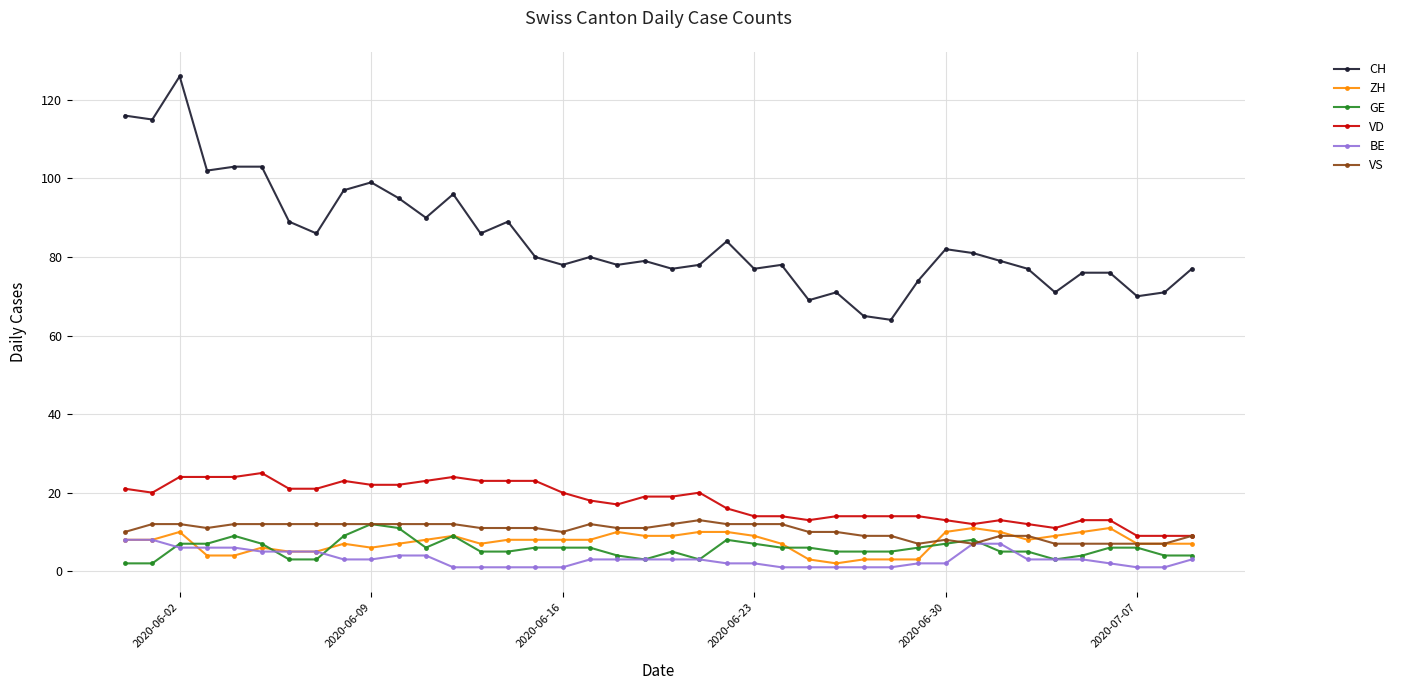

What is the difference between the second highest and minimum values in the ZH series?

9